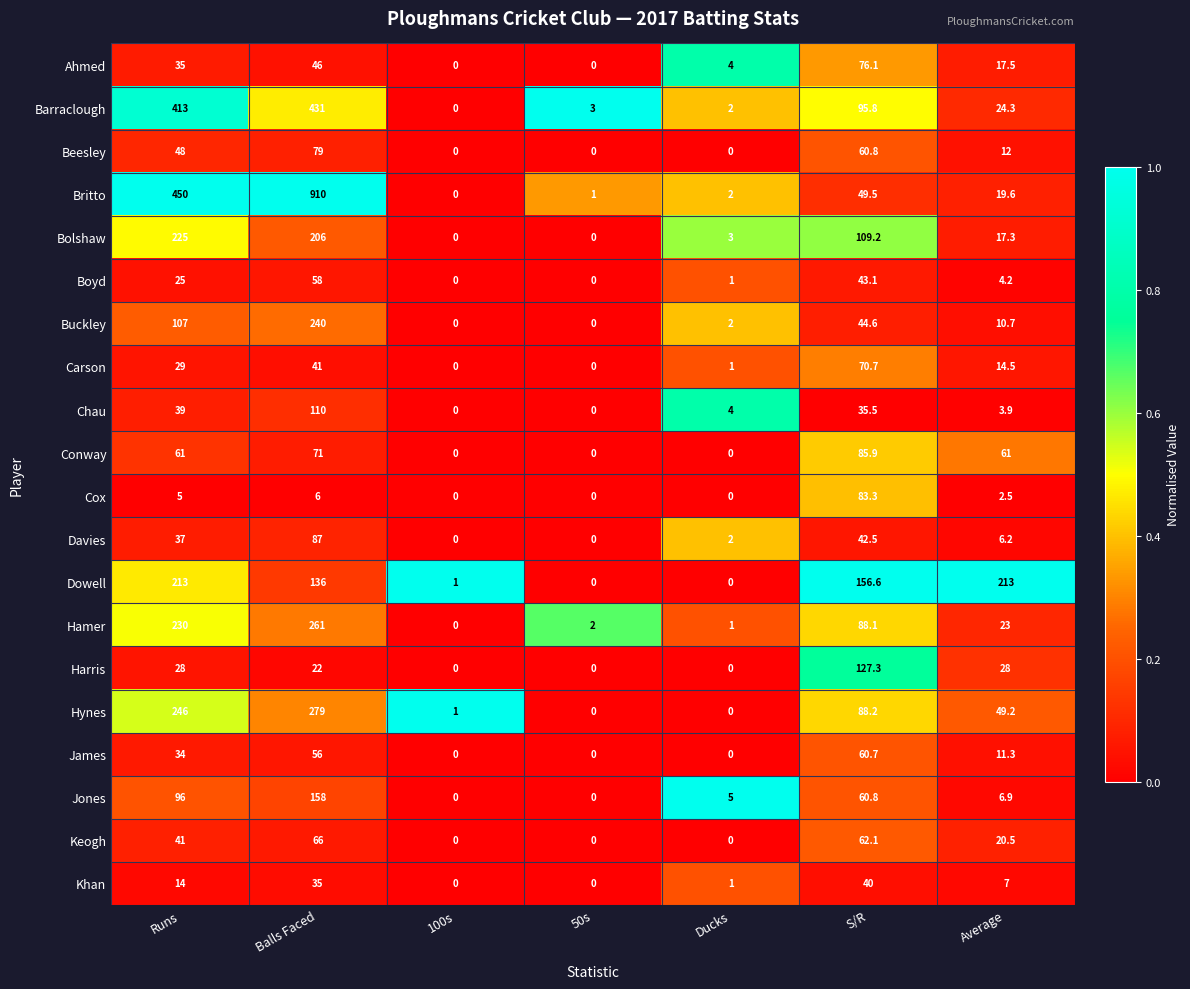

At which category does the chart reach its peak across all series?

Balls Faced